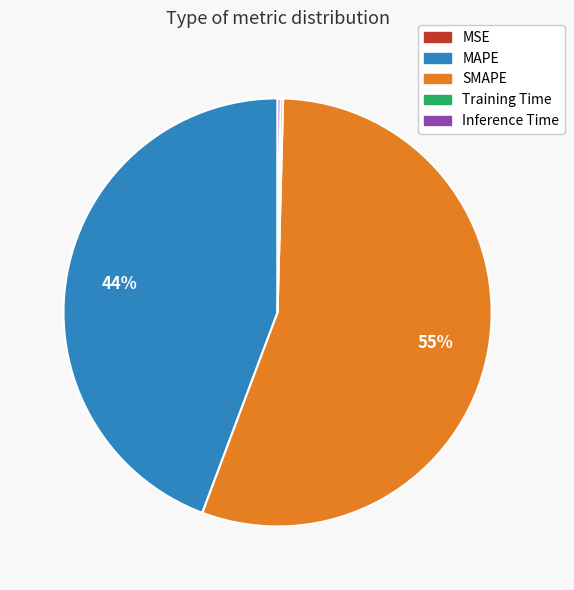

Which slice represents more than half of the pie?

SMAPE